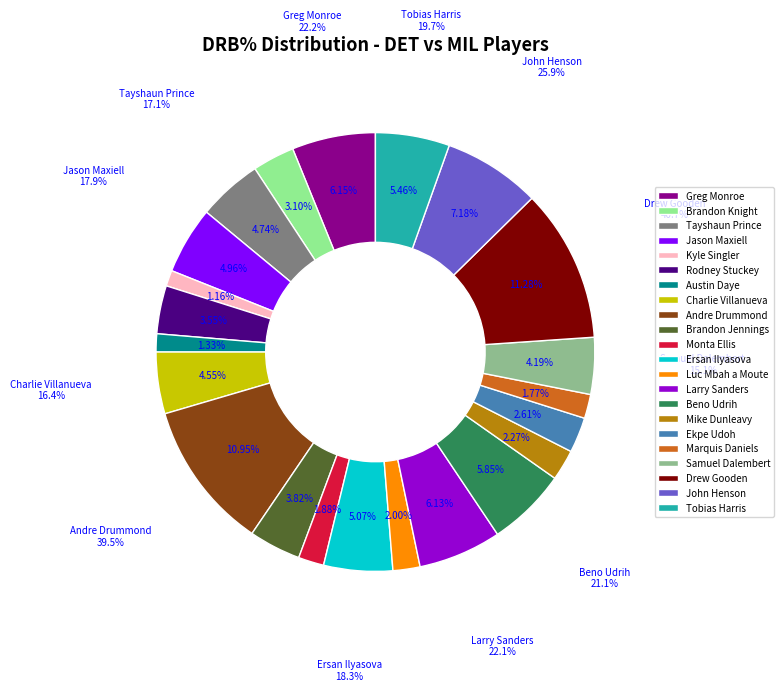

To the nearest percent, what portion does Brandon Jennings represent?

4%